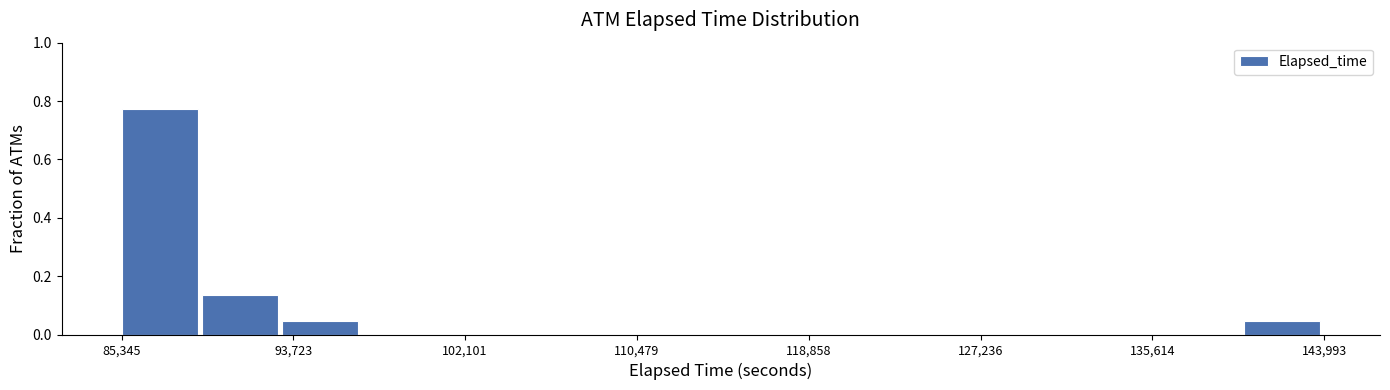

Around what value on the x-axis is the tallest bar? Give the approximate position of its centre, as read against the axis.

87000